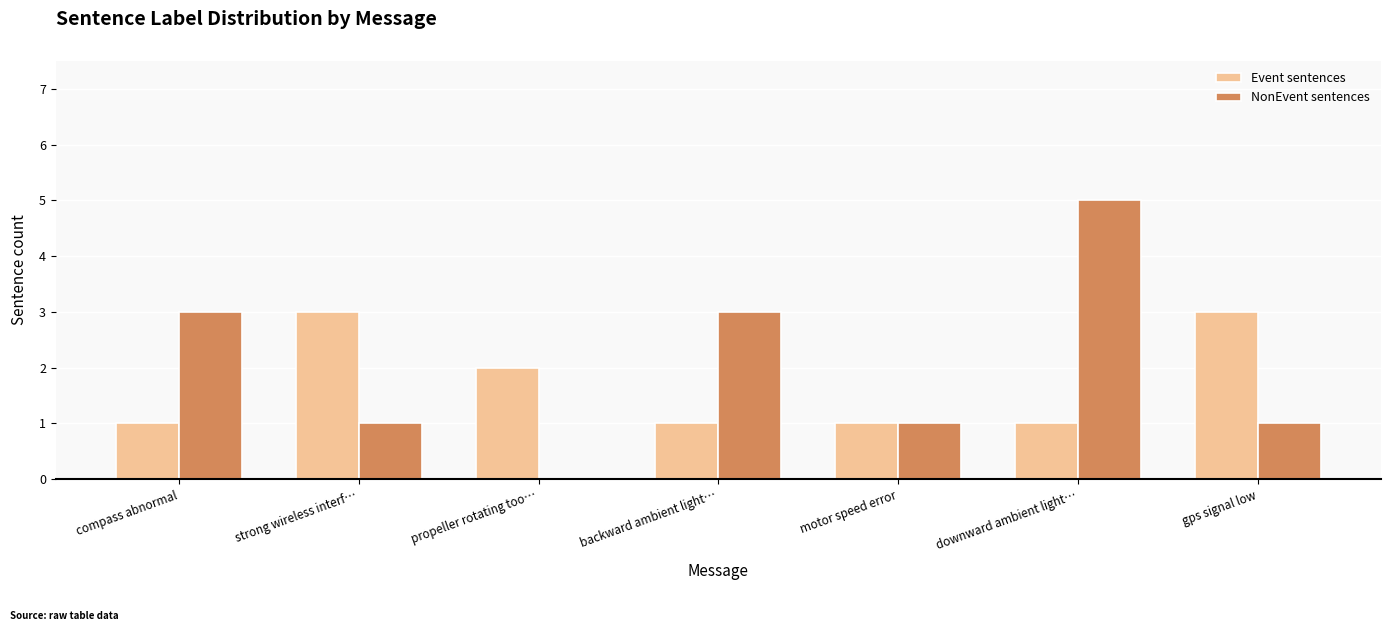

What value does the NonEvent sentences series have at downward ambient light…?

5